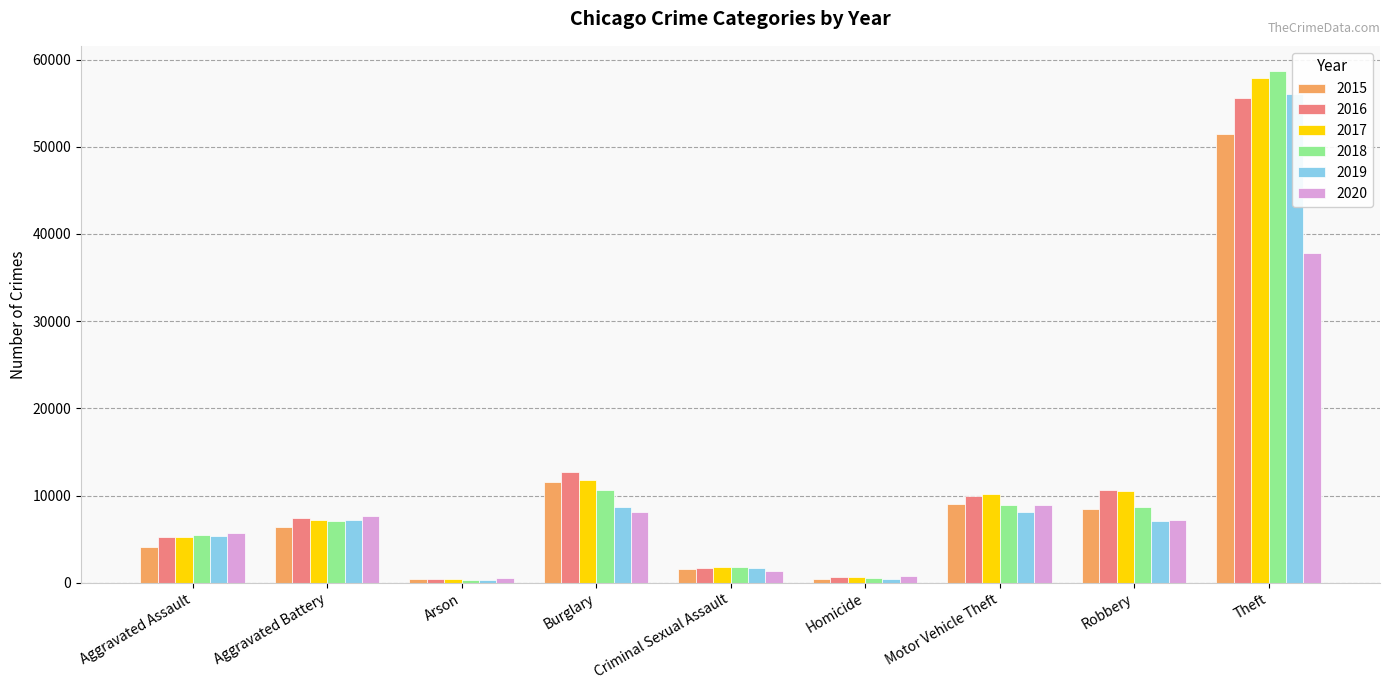

What is the maximum value shown in the chart?

58638